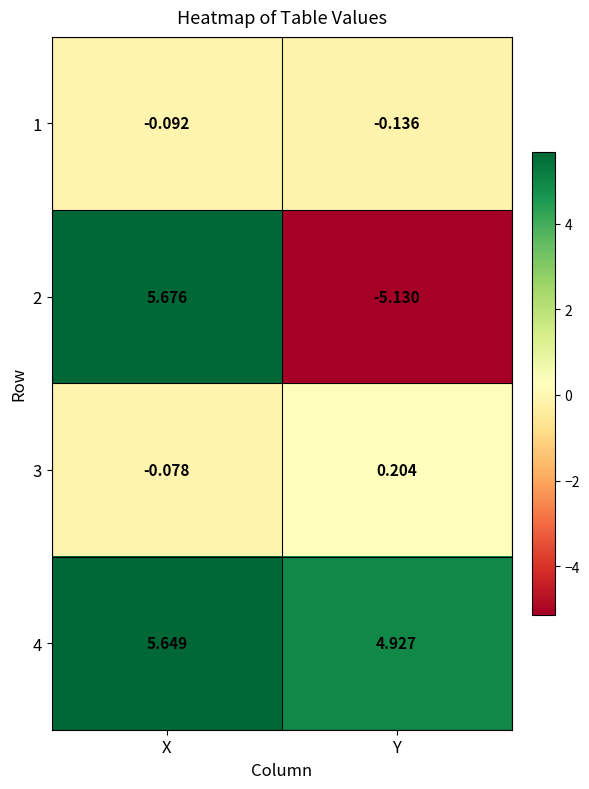

Which category has the highest value across all series?

X